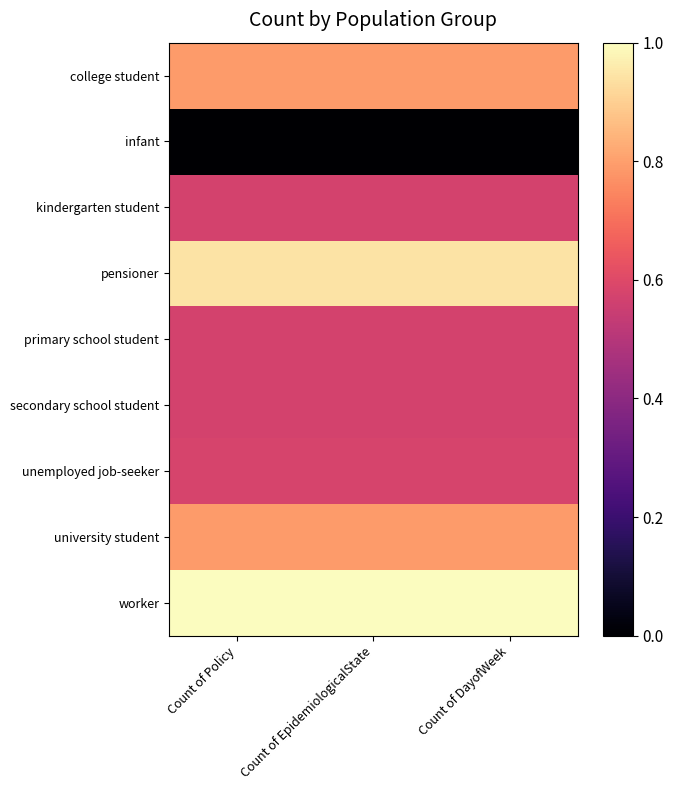

Rank the series at Count of Policy from lowest to highest value.

infant, kindergarten student, primary school student, secondary school student, unemployed job-seeker, college student, university student, pensioner, worker